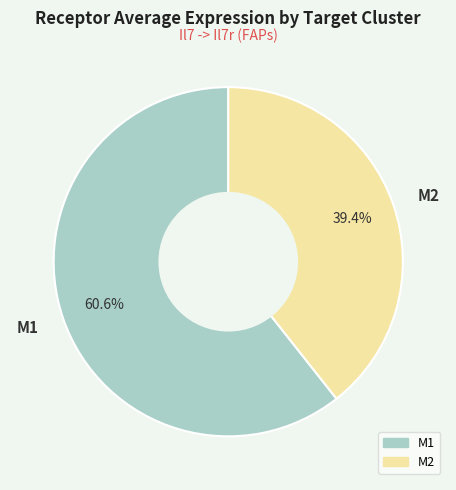

Is there a majority slice in this chart?

Yes